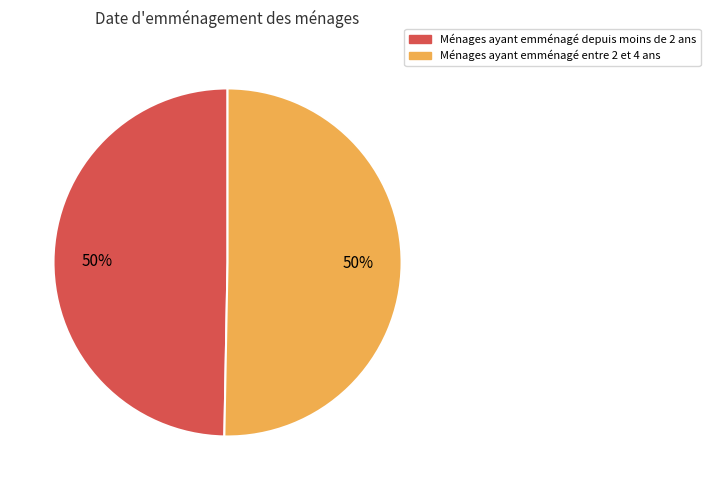

The Ménages ayant emménagé depuis moins de 2 ans slice represents 43% of the pie. True or false?

False